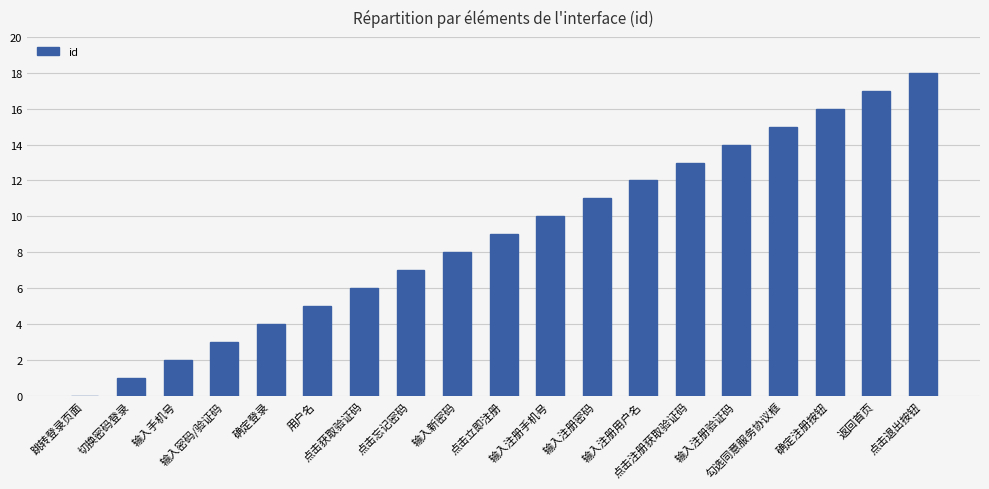

What is the sum of all values?

171